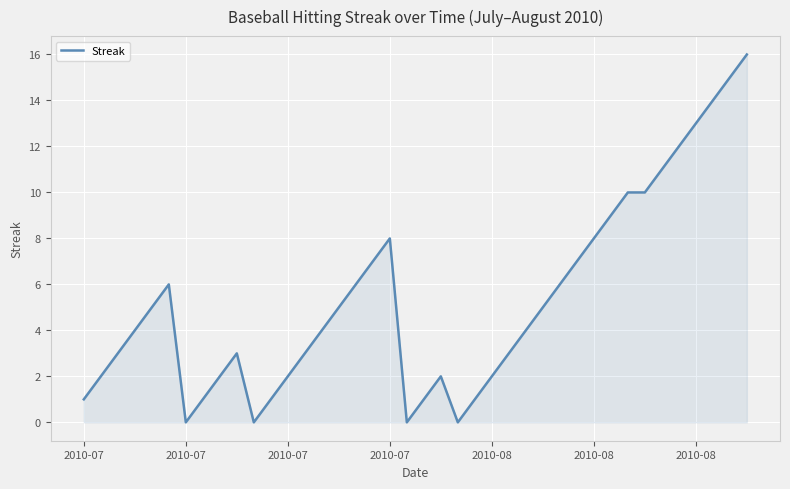

Reading left to right, what are all the values shown in this chart?

1	2	3	4	5	6	0	1	2	3	0	1	2	3	4	5	6	7	8	0	1	2	0	1	2	3	4	5	6	7	8	9	10	10	11	12	13	14	15	16